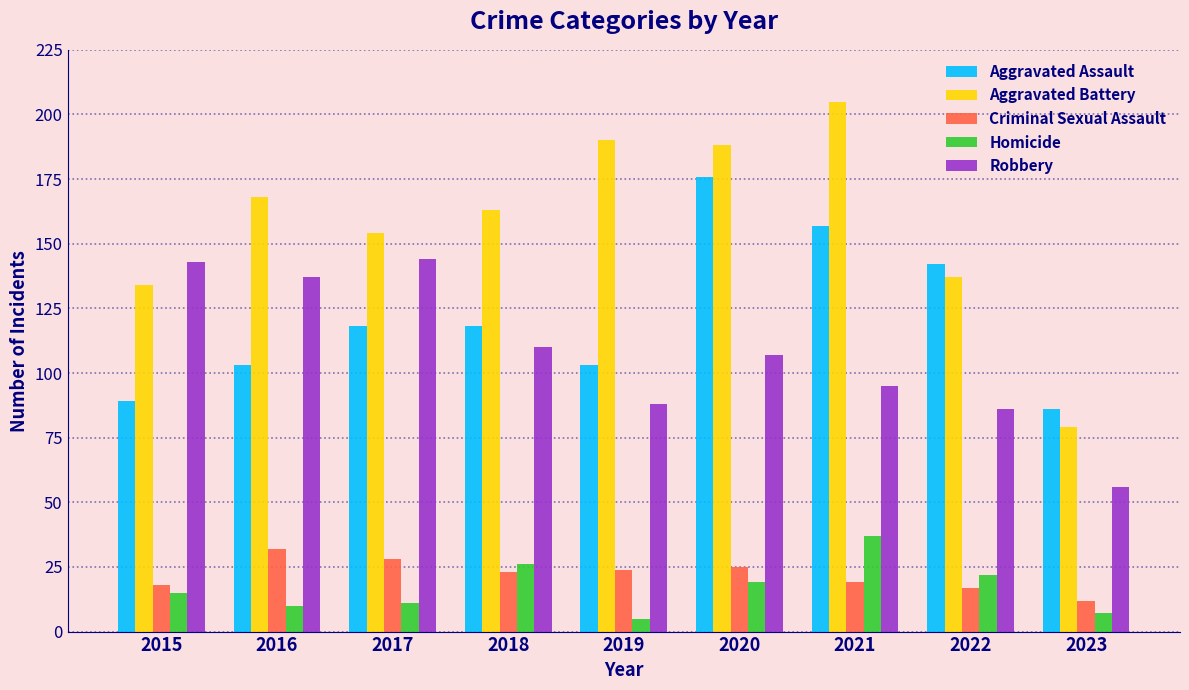

What is the value of the Aggravated Assault bar at the 5th from the left?

103